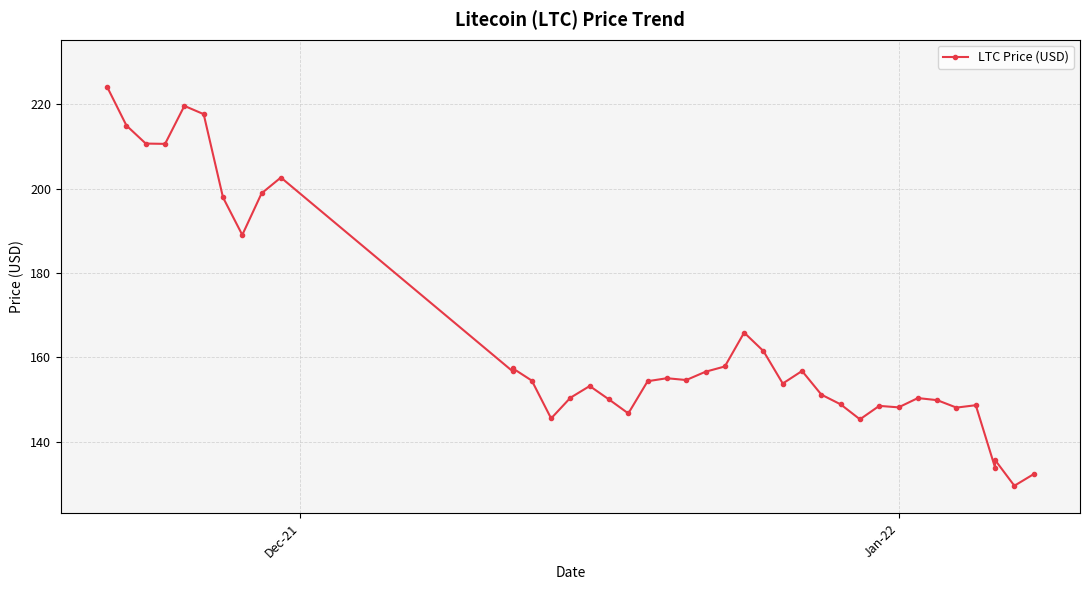

What is the value of the 15th point from the left?

150.4